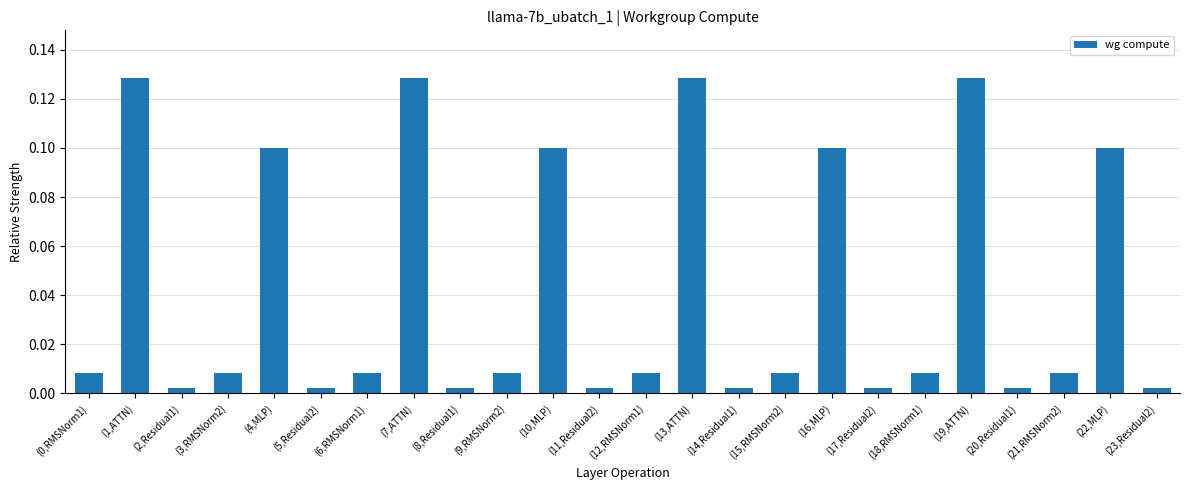

How many bars are there in total?

24